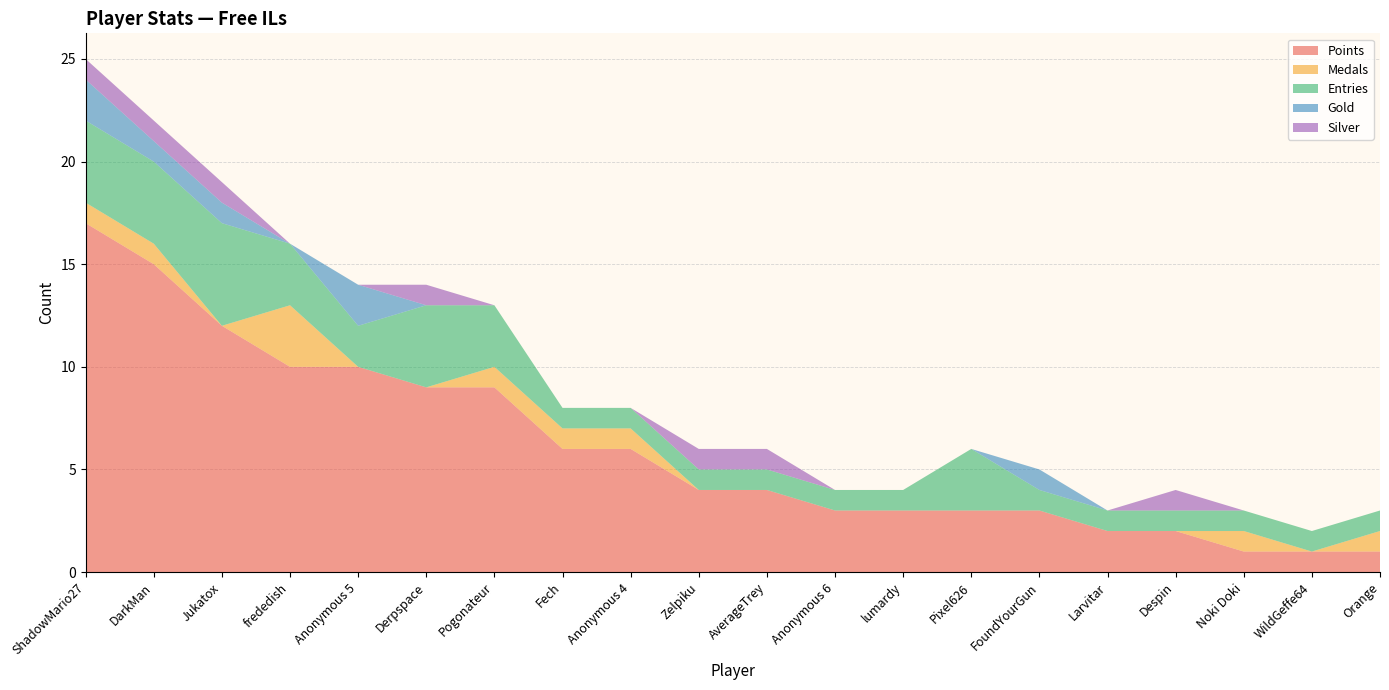

Reading left to right, transcribe all the data shown in this chart.

Points: 17	15	12	10	10	9	9	6	6	4	4	3	3	3	3	2	2	1	1	1
Medals: 1	1	0	3	0	0	1	1	1	0	0	0	0	0	0	0	0	1	0	1
Entries: 4	4	5	3	2	4	3	1	1	1	1	1	1	3	1	1	1	1	1	1
Gold: 2	1	1	0	2	0	0	0	0	0	0	0	0	0	1	0	0	0	0	0
Silver: 1	1	1	0	0	1	0	0	0	1	1	0	0	0	0	0	1	0	0	0